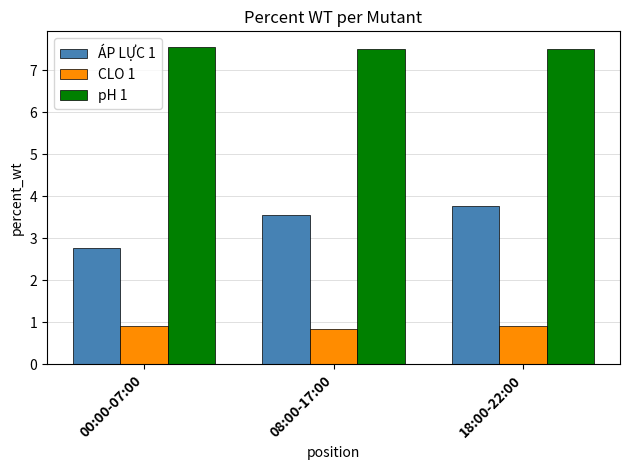

What is the spread (max minus min) of values at 00:00-07:00?

6.6